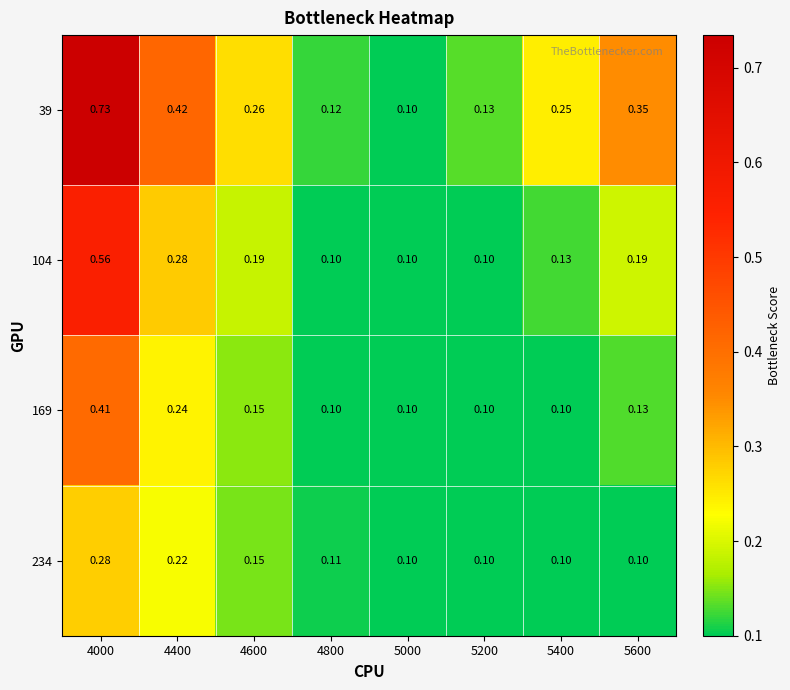

Is the value of 234 at 4000 greater than the value of 104 at 5200?

Yes